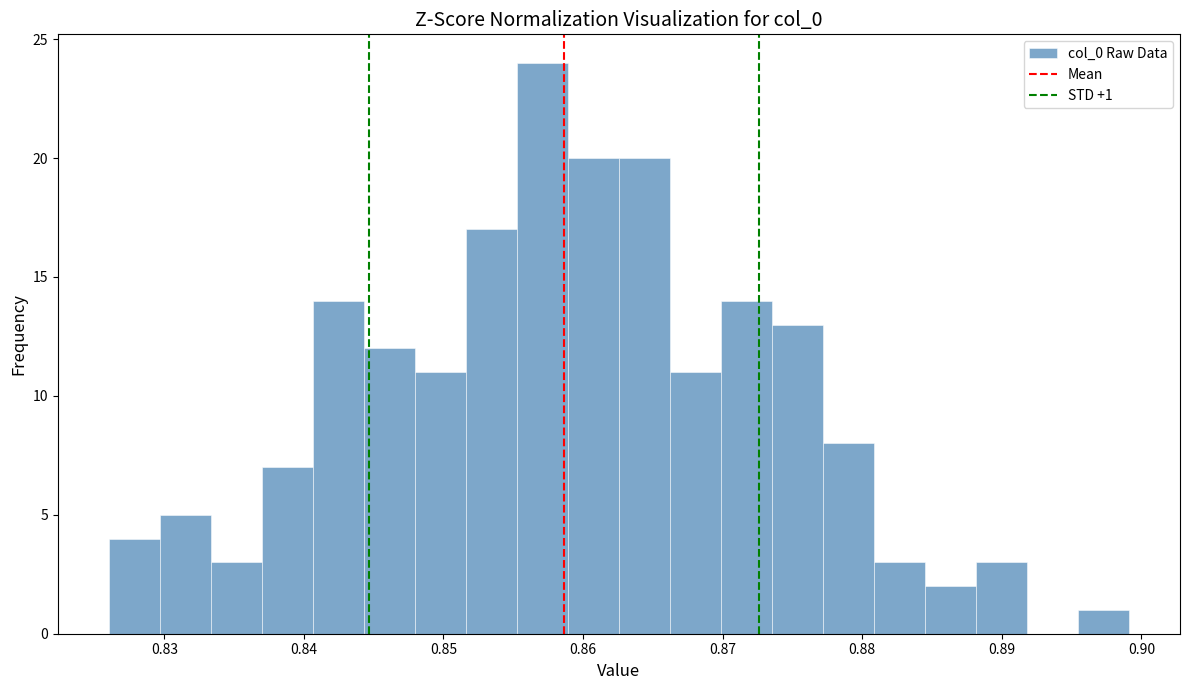

Read against the x-axis, roughly where is the centre of the tallest bar?

0.857